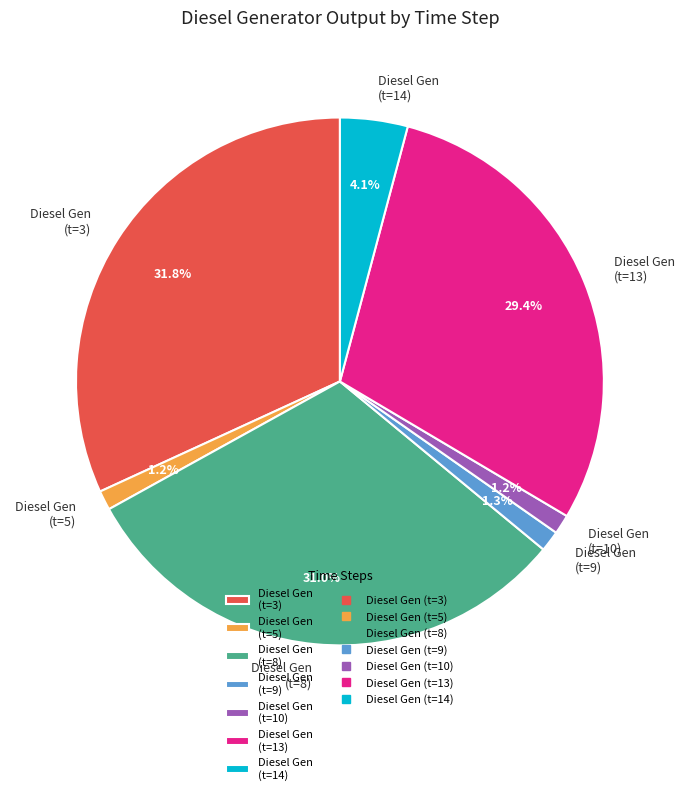

Between Diesel Gen (t=8) and Diesel Gen (t=3), which is larger?

Diesel Gen (t=3)